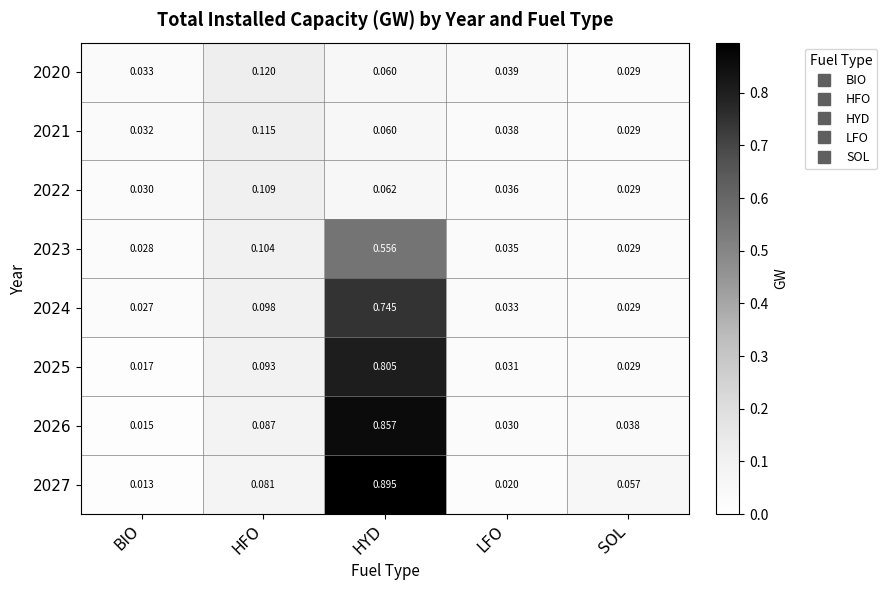

Rank the categories by 2024 value from highest to lowest.

HYD, HFO, LFO, SOL, BIO